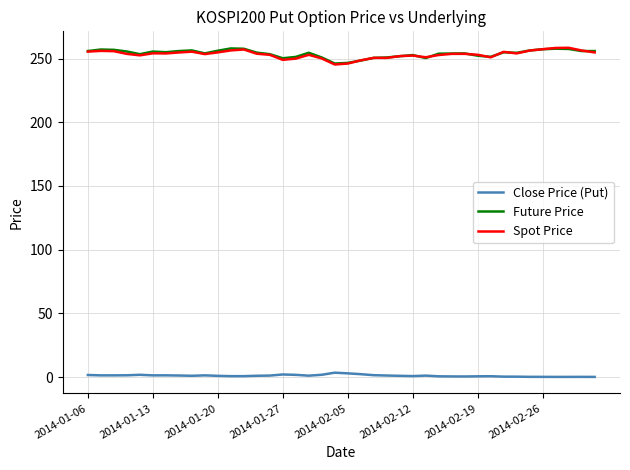

What is the highest value of the Spot Price series?

258.4